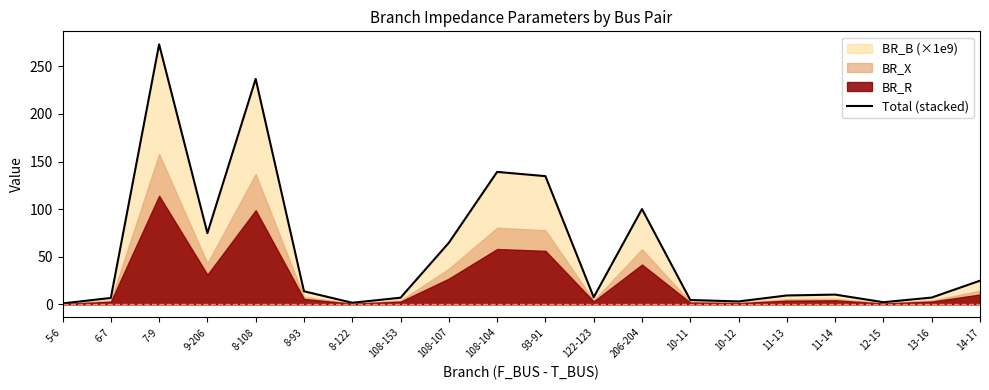

Where is the first local minimum?

9-206